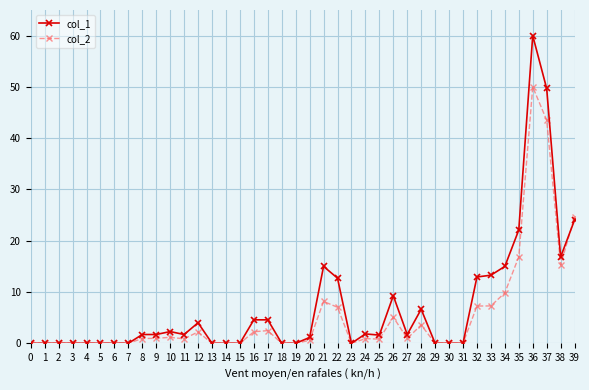

True or false: col_2 and col_1 cross at least once.

True